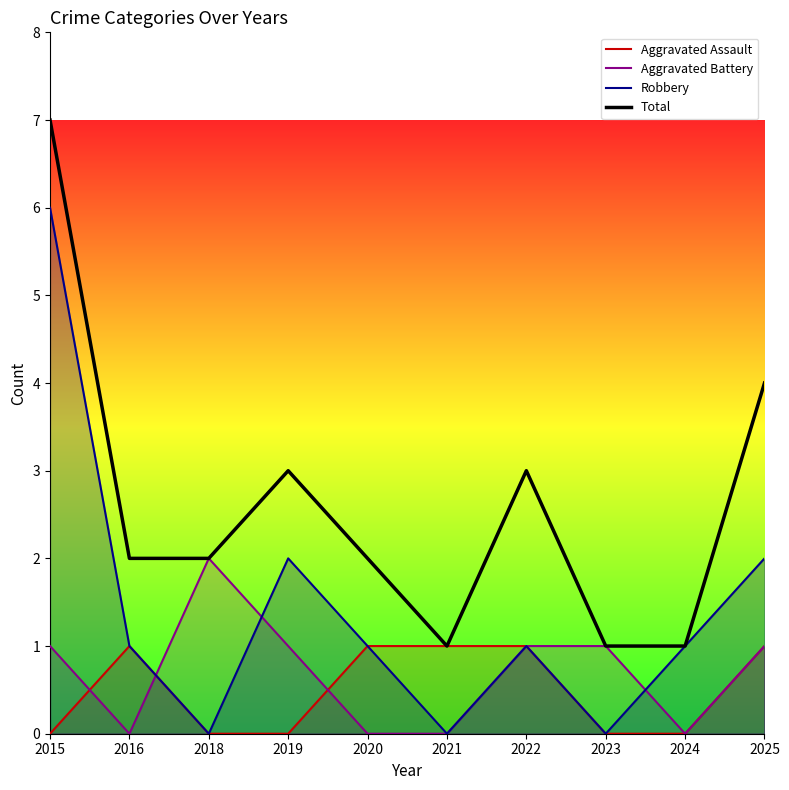

What is the total value across all series at 2015?

14